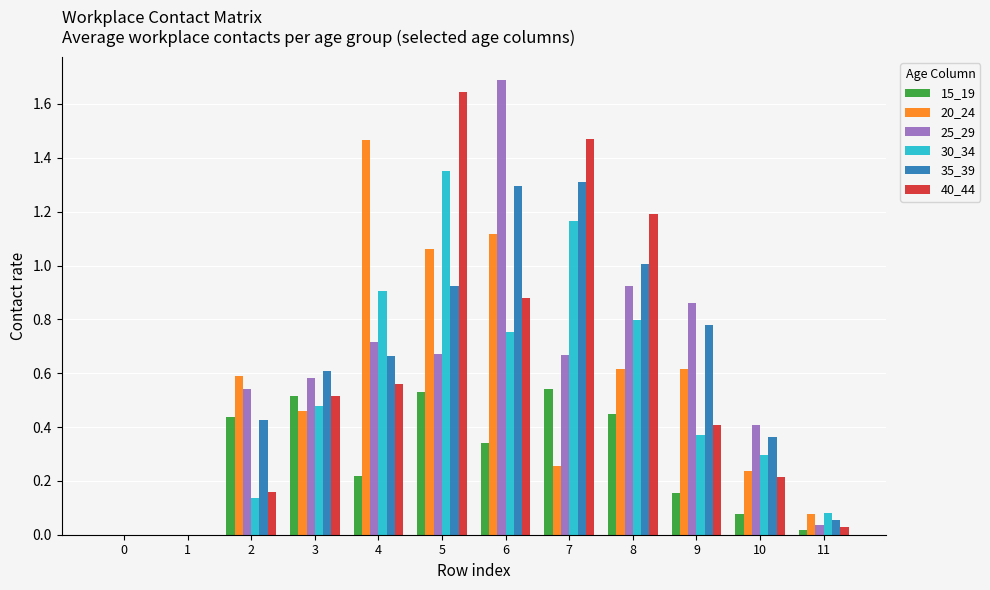

Is it true that 40_44 equals 0.2 at 10?

True